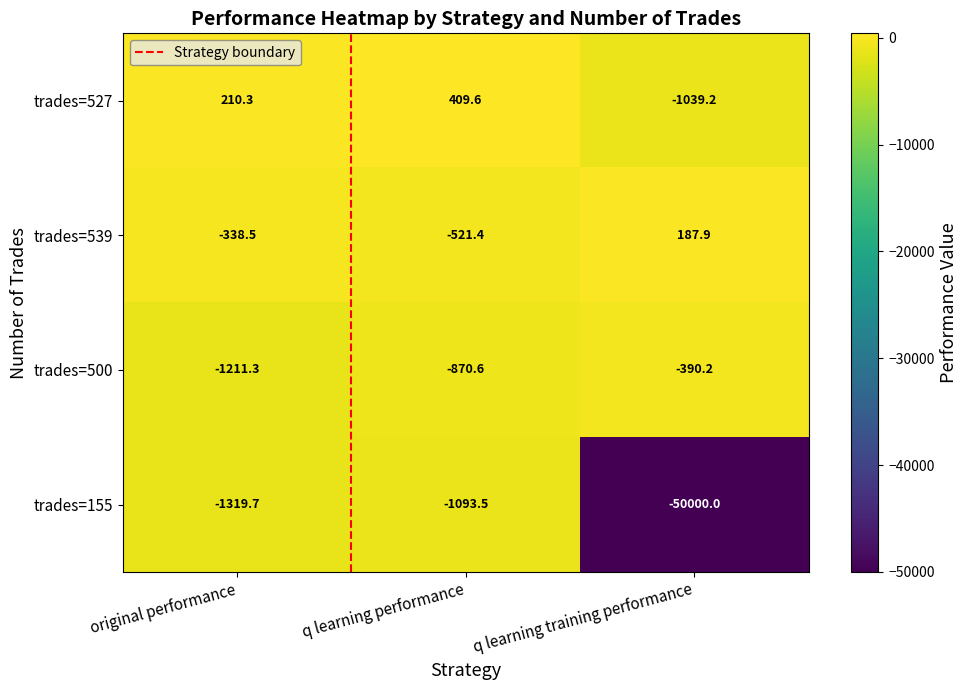

At which label is trades=527 closest to -314?

original performance